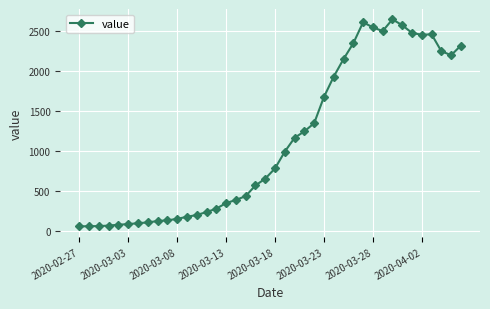

What is the maximum value shown in the chart?

2640